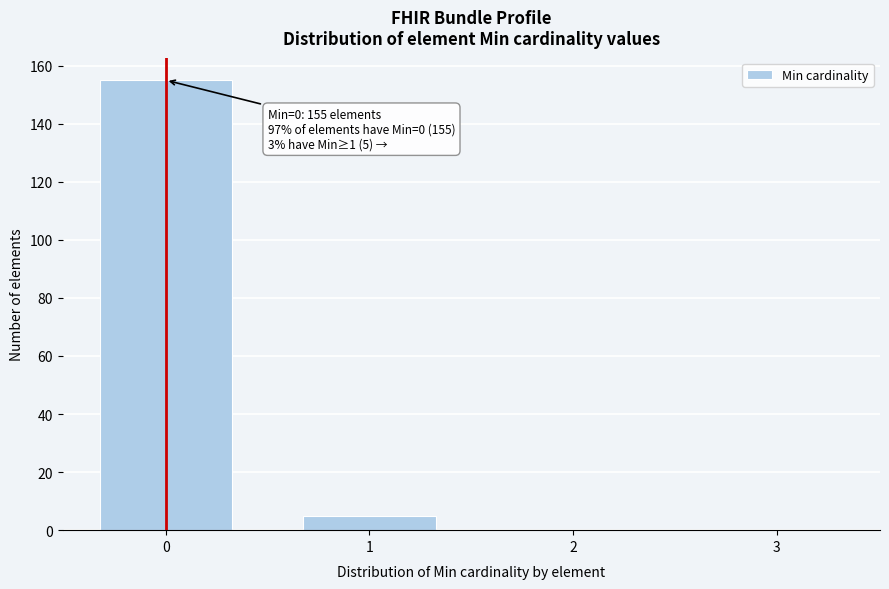

Reading right to left, list all the values displayed in this chart.

3=0	2=0	1=5	0=155